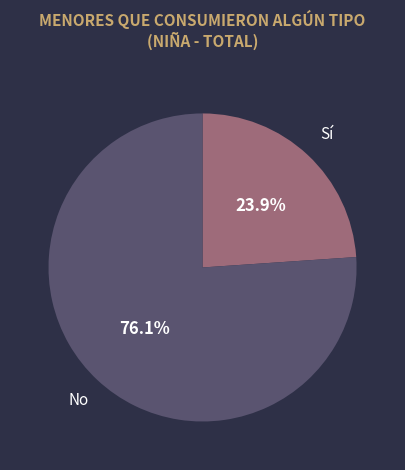

What is the majority slice?

No